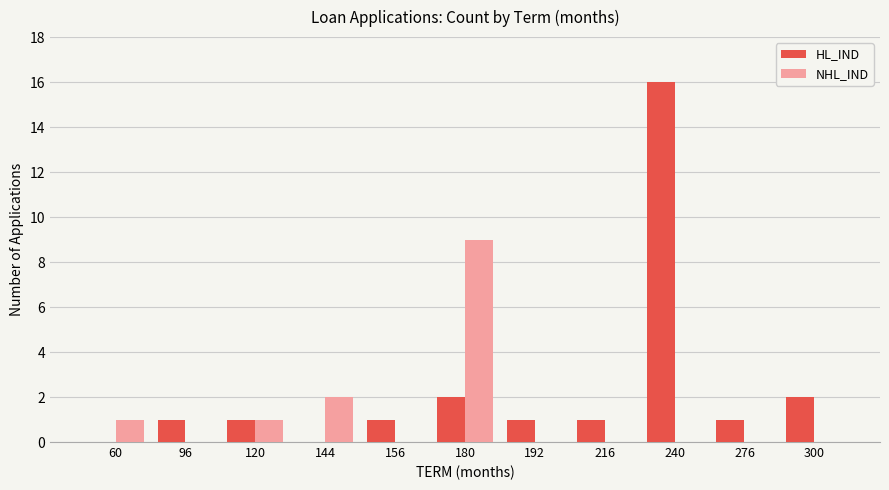

At which label is NHL_IND closest to 4?

144